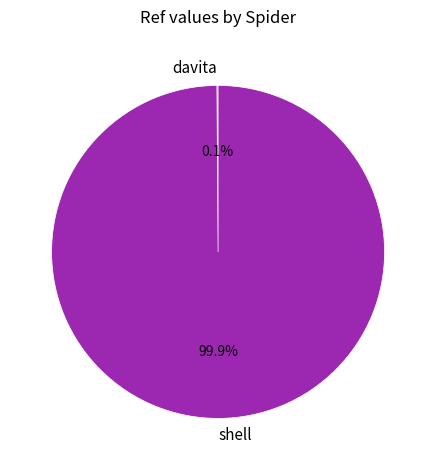

Is shell the majority of the pie?

Yes